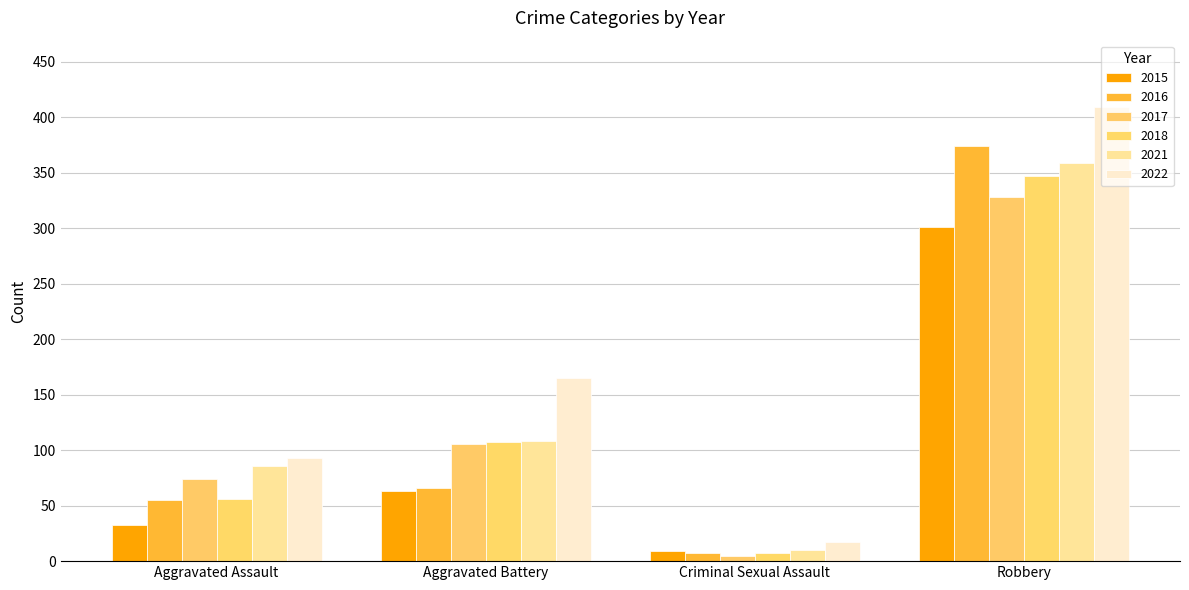

True or false: 2016 has a value of 374 at Robbery.

True